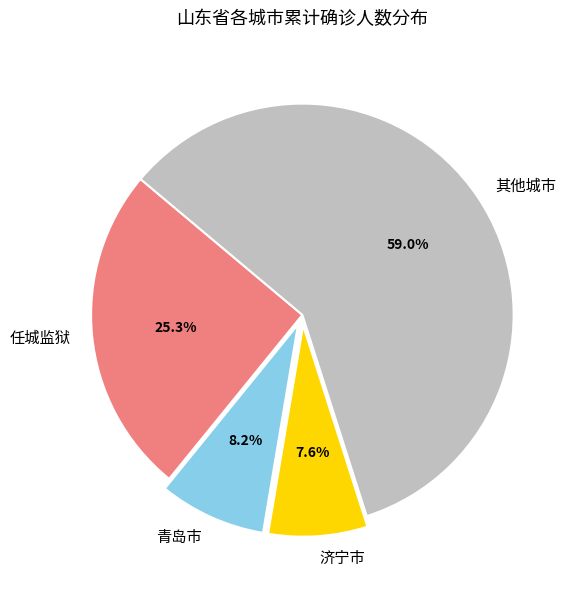

Between 任城监狱 and 其他城市, which is larger?

其他城市